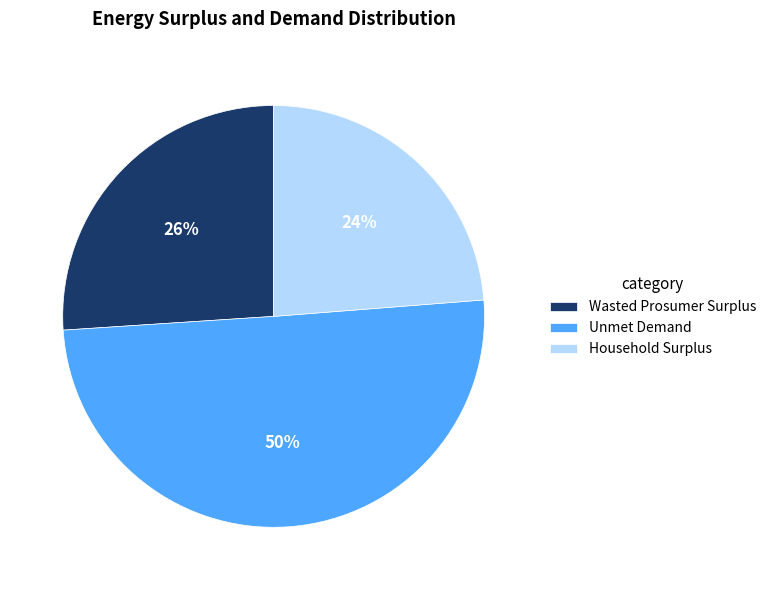

What is the smallest slice in the pie chart?

Household Surplus